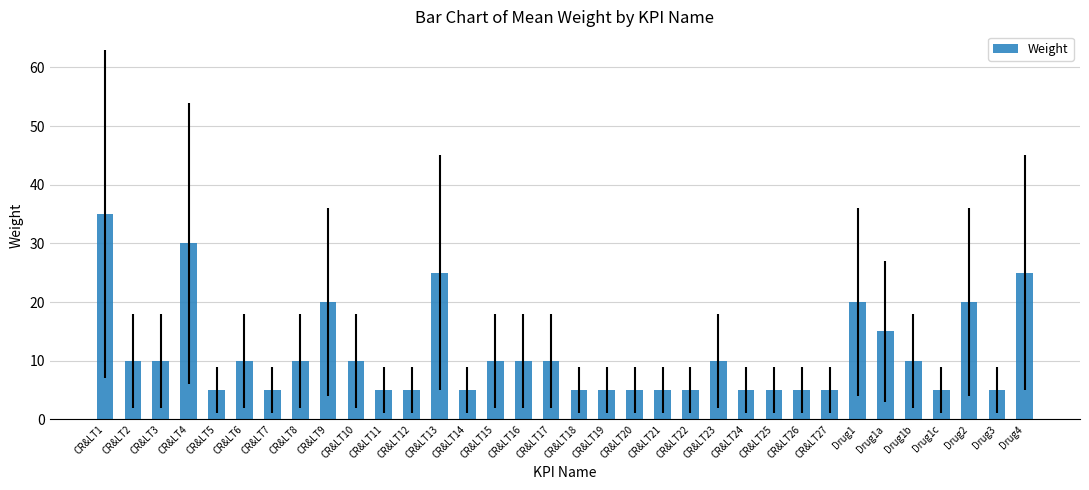

At which category does the chart reach its peak across all series?

CR&LT1